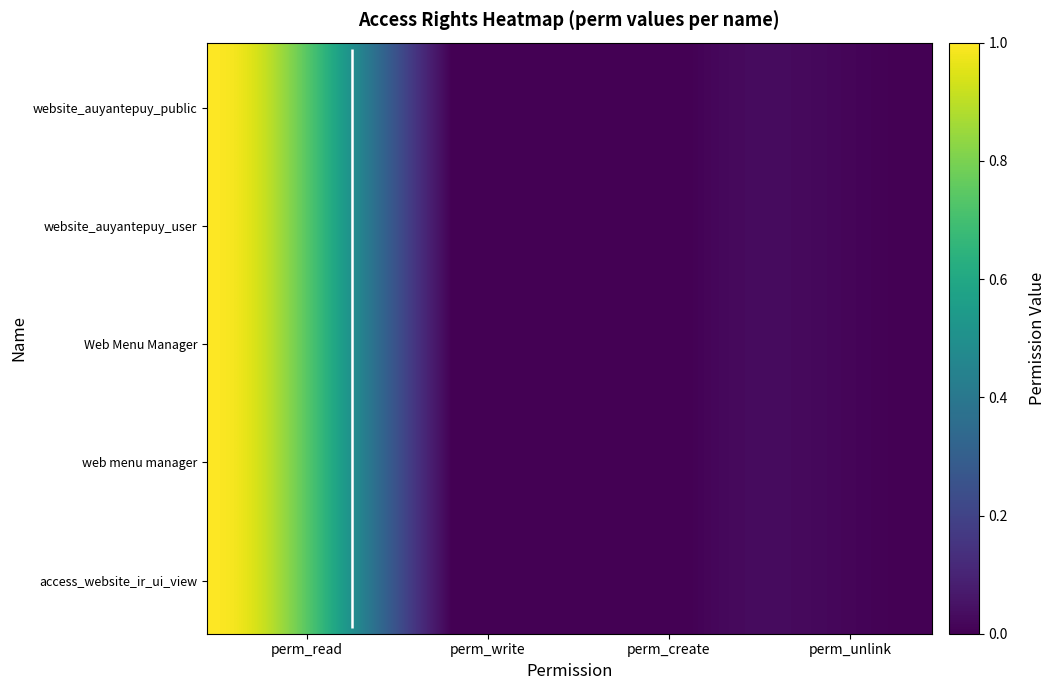

What is the maximum value for access_website_ir_ui_view?

1